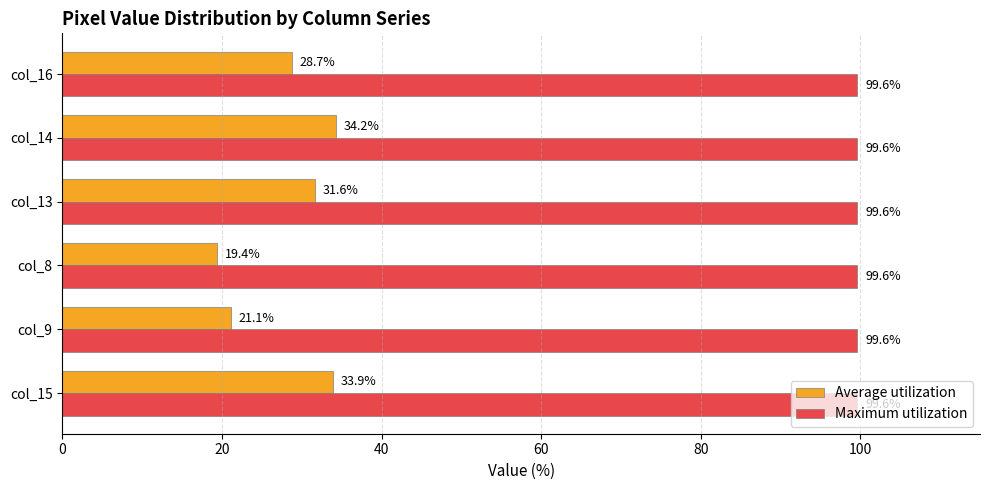

What are all the series names shown in the legend?

Average utilization, Maximum utilization